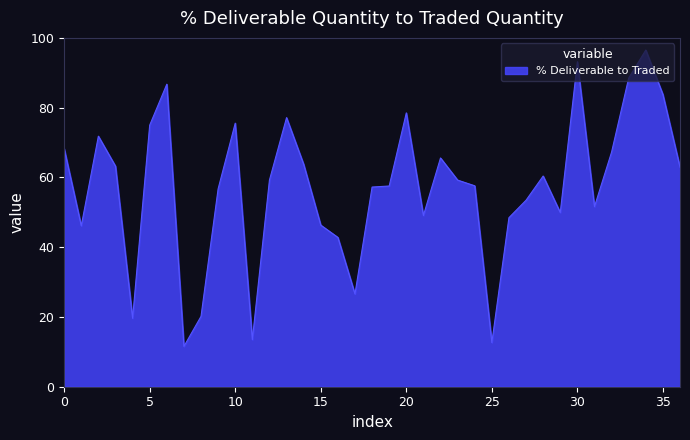

What is the difference between the maximum and minimum values?

85.0